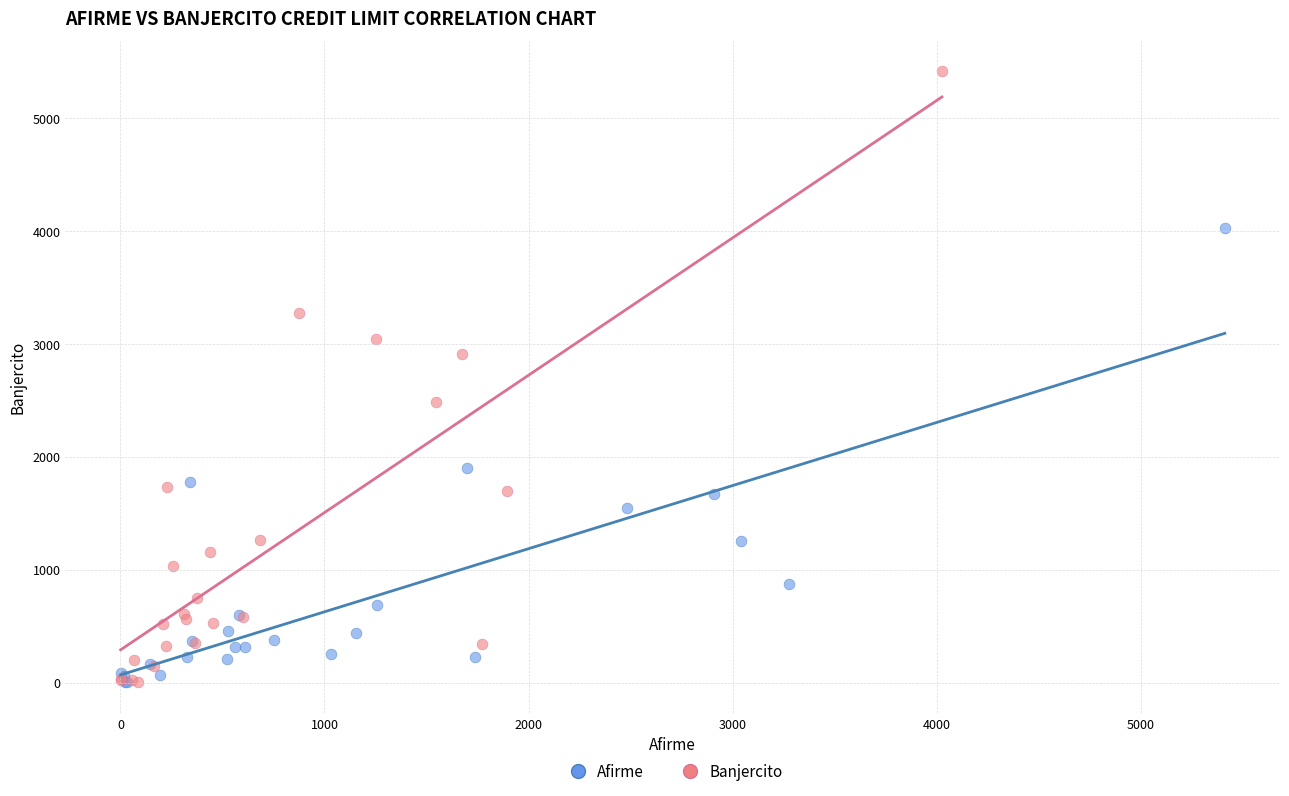

Which series has the largest Y range (max minus min)?

Banjercito